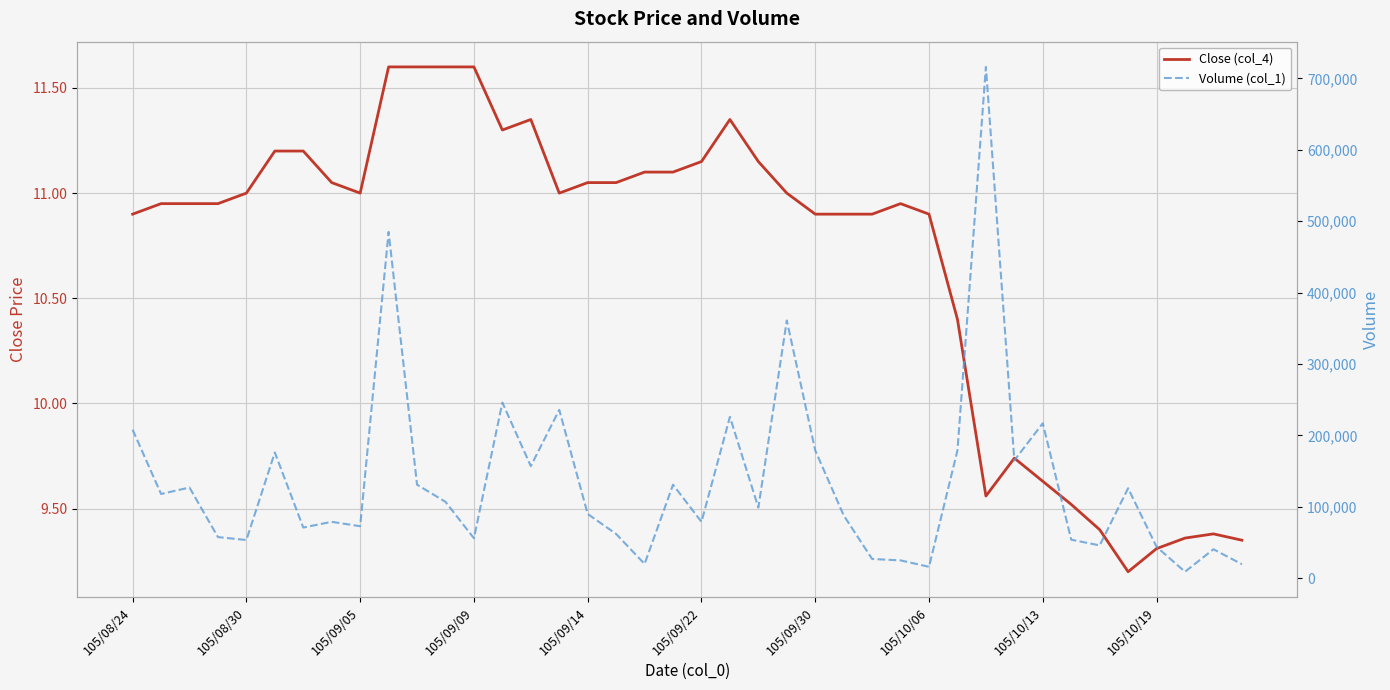

At which label does Volume (col_1) first exceed 99001?

105/08/24